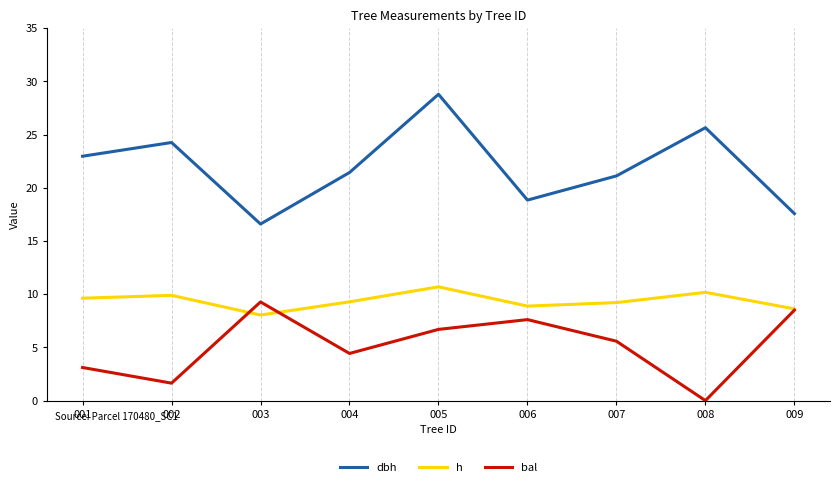

Which series changed the most between 004 and 006?

bal